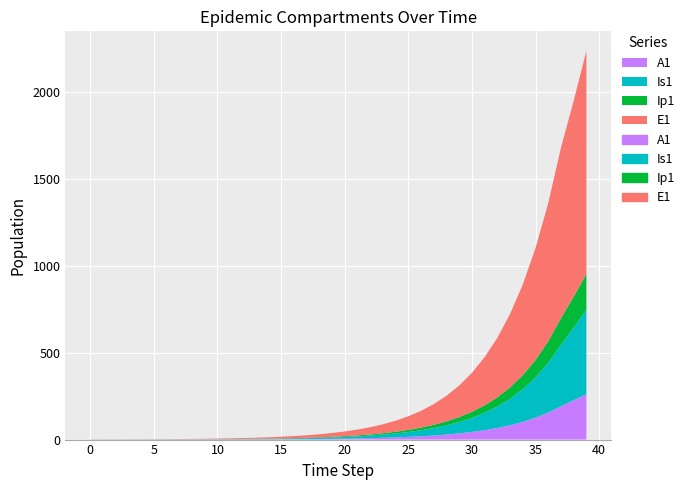

True or false: A1 and Is1 intersect in this chart.

False